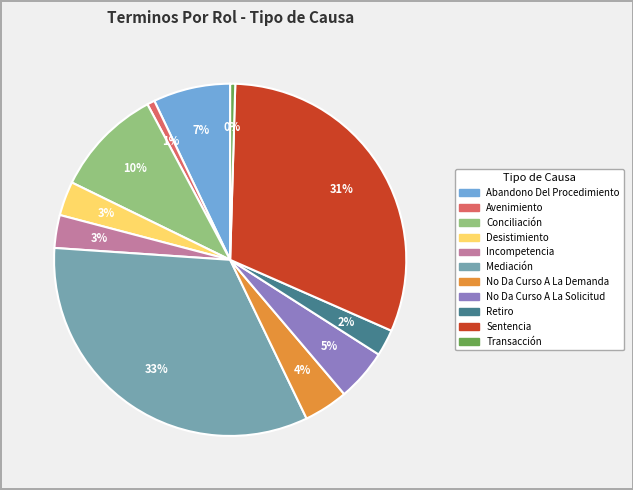

The Sentencia slice represents 41% of the pie. True or false?

False